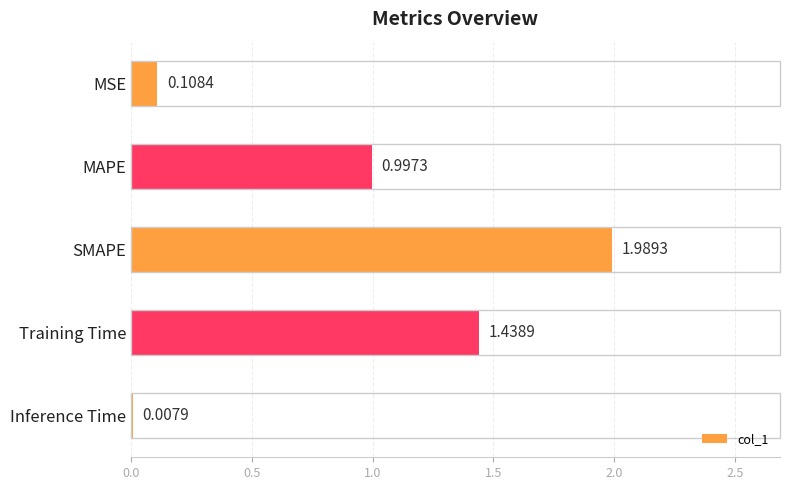

Does the chart contain stacked bars?

No